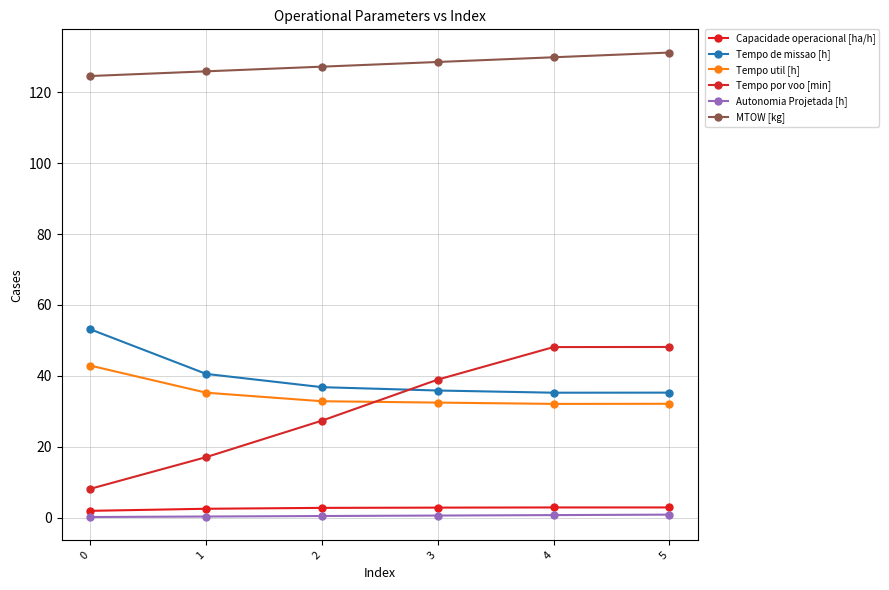

What is the difference between the second highest and minimum values in the MTOW [kg] series?

5.3